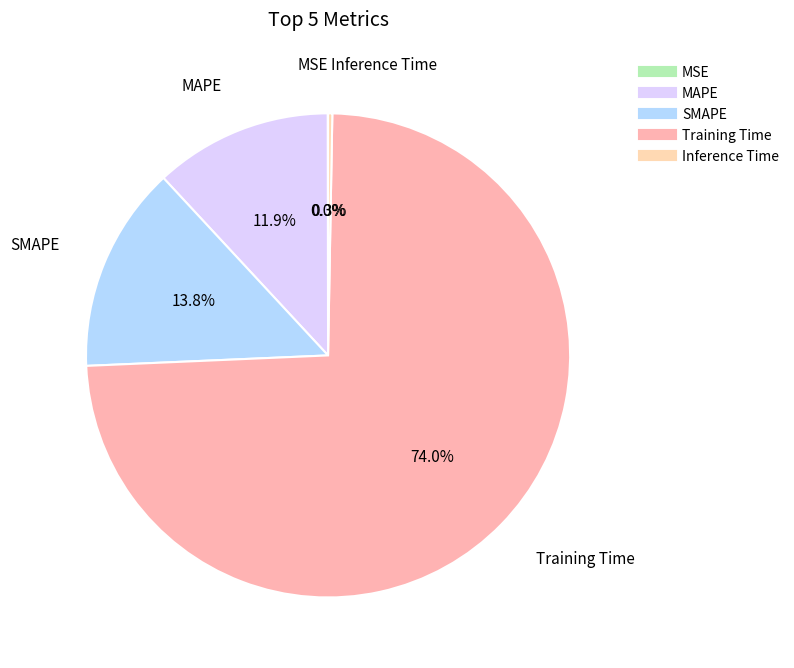

Rank the categories by value from highest to lowest.

Training Time, SMAPE, MAPE, Inference Time, MSE